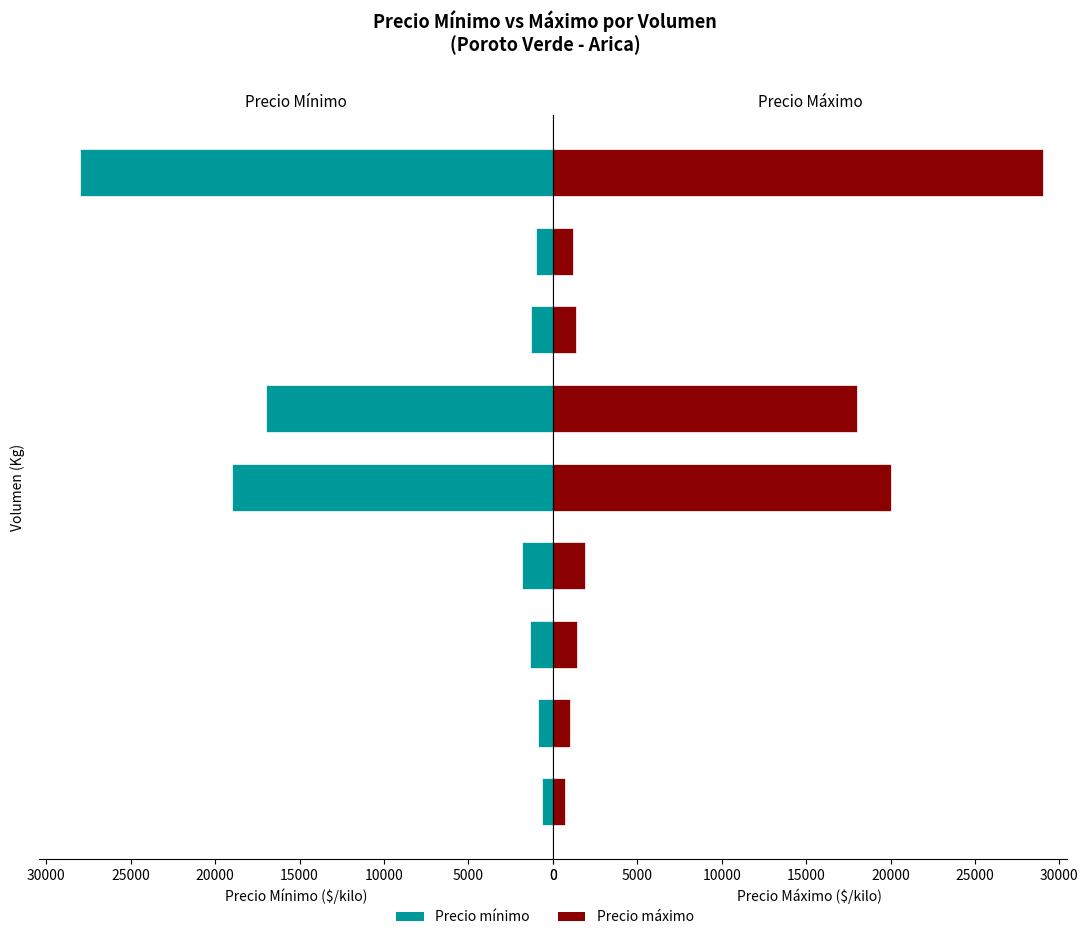

What are all the series names shown in the legend?

Precio minimo, Precio maximo